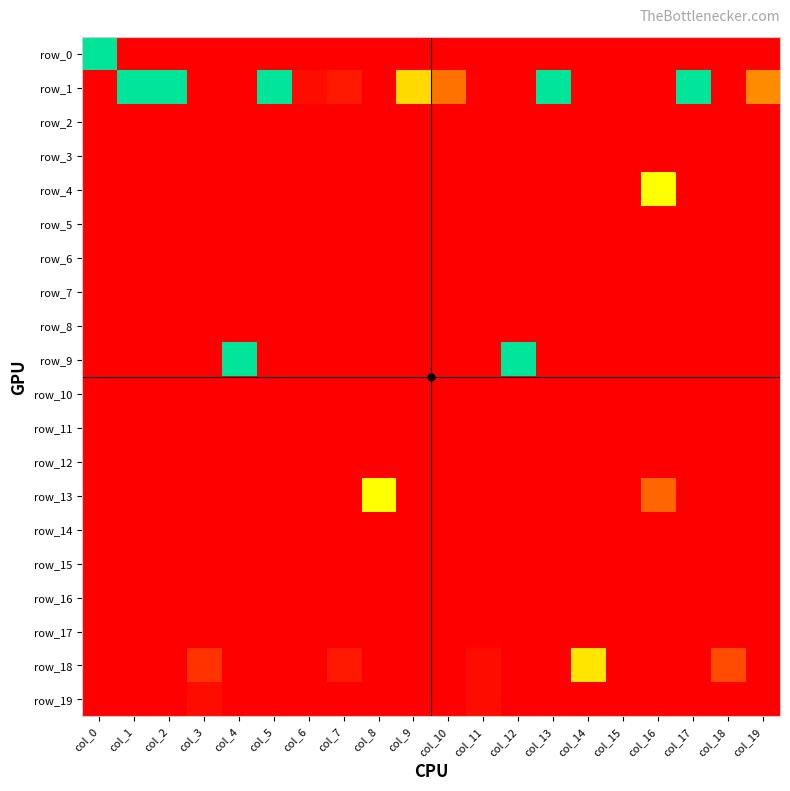

Count the number of categories in the chart.

20